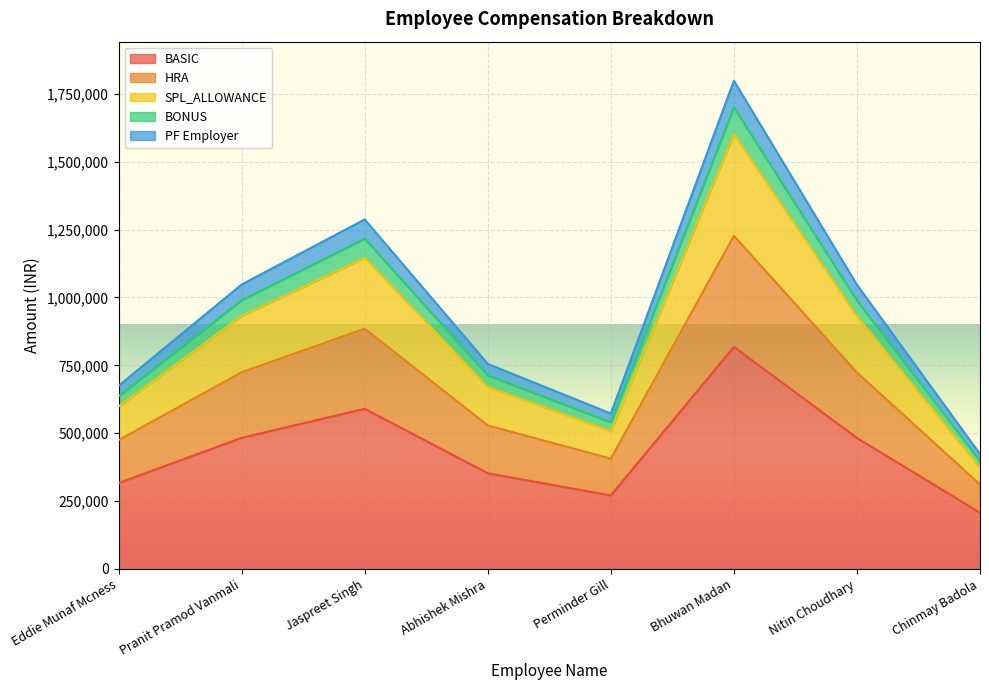

How many series are shown in this chart?

5